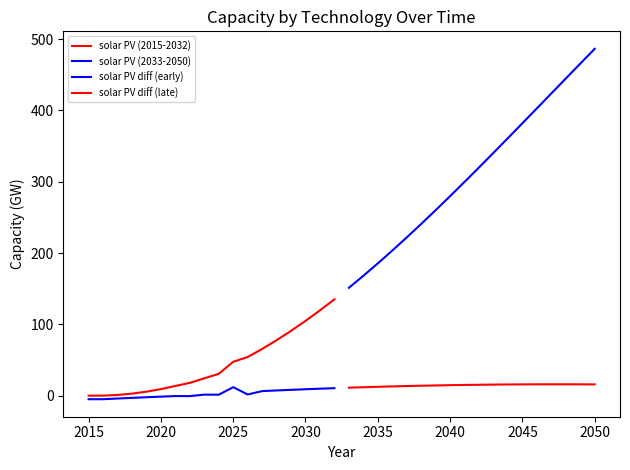

Is it true that solar PV diff (early) equals -3.8 at 2030?

False